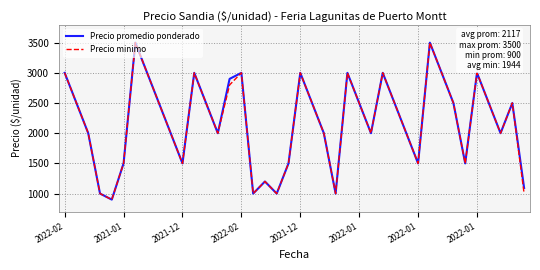

What is the smallest value displayed?

900